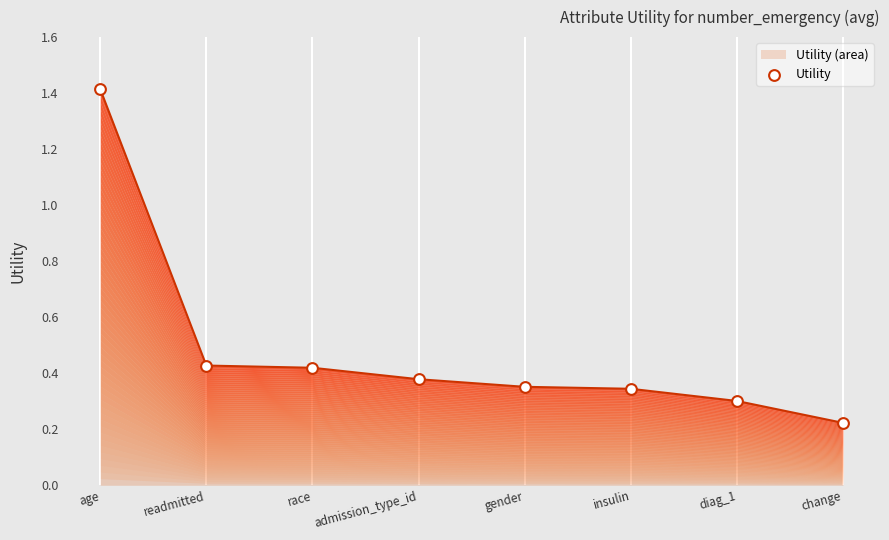

What is the change in value from age to race?

-1.0